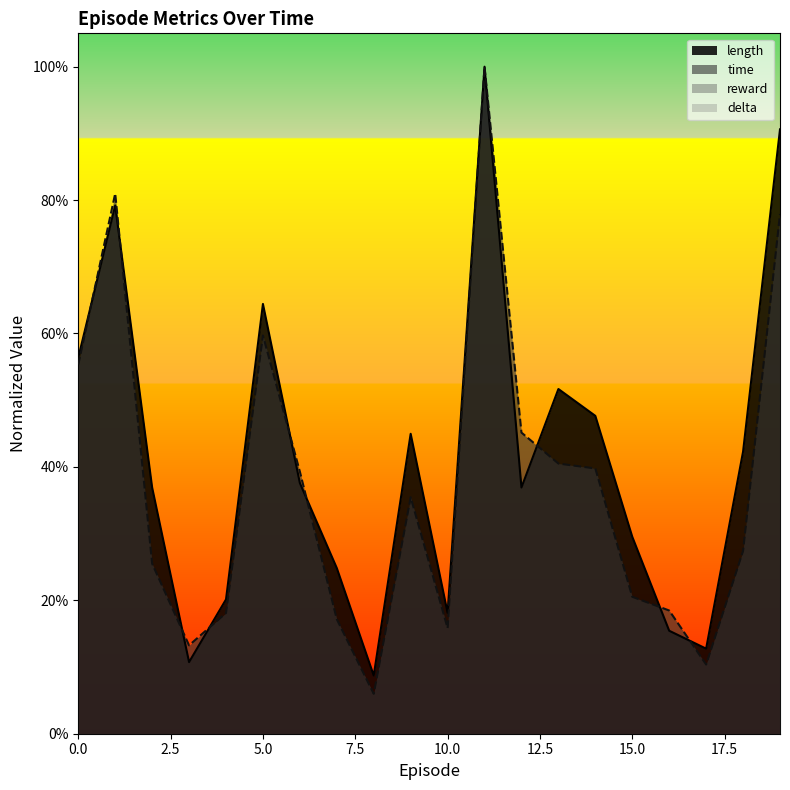

Where is the first local minimum for time?

3